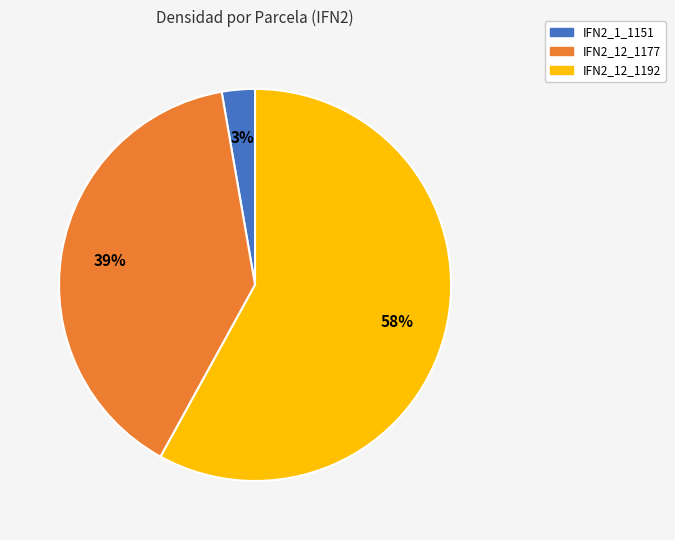

Is the sum of IFN2_12_1192 and IFN2_1_1151 greater than half?

Yes